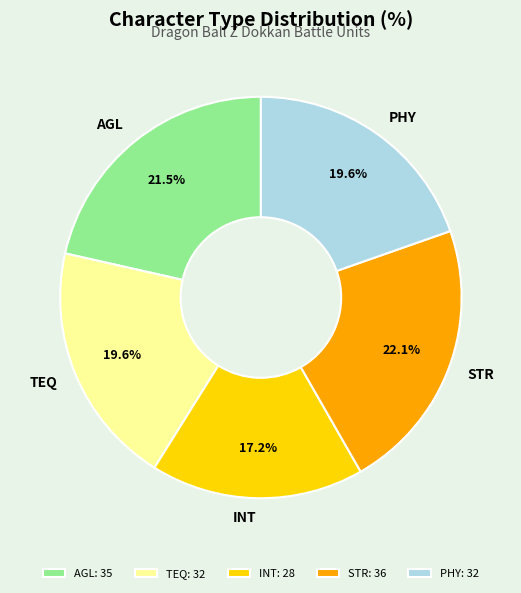

Does INT represent more than half of the total?

No